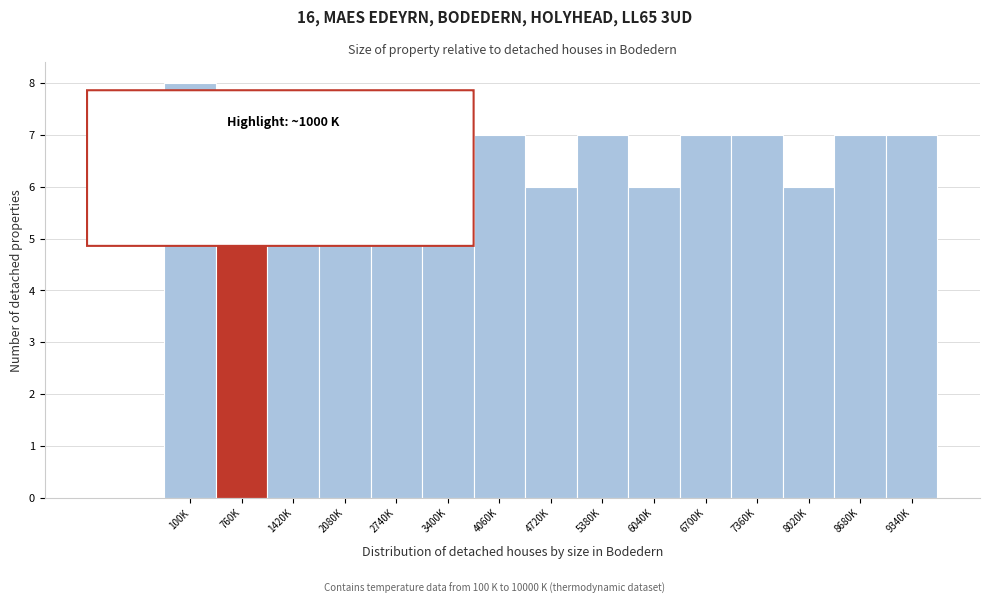

Reading left to right, extract all data points from this chart.

100K=8	760K=7	1420K=6	2080K=7	2740K=6	3400K=7	4060K=7	4720K=6	5380K=7	6040K=6	6700K=7	7360K=7	8020K=6	8680K=7	9340K=7